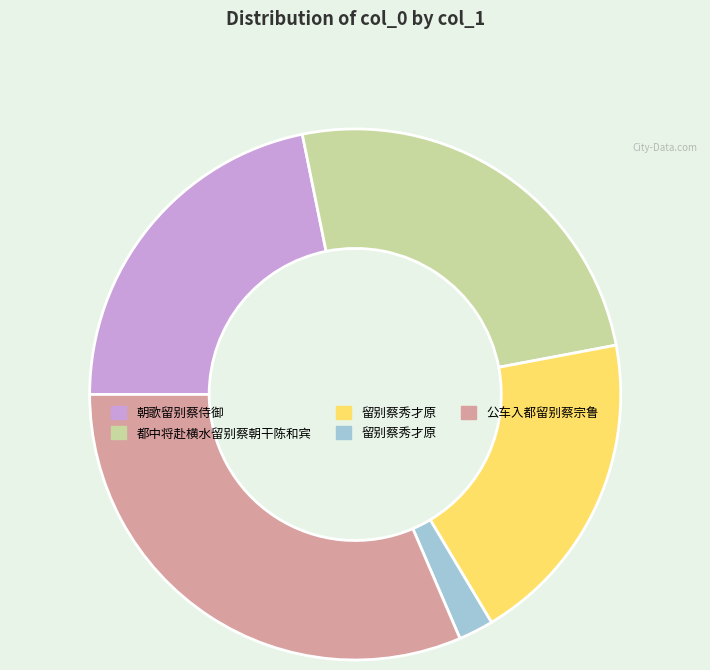

Does any single category account for the majority?

No